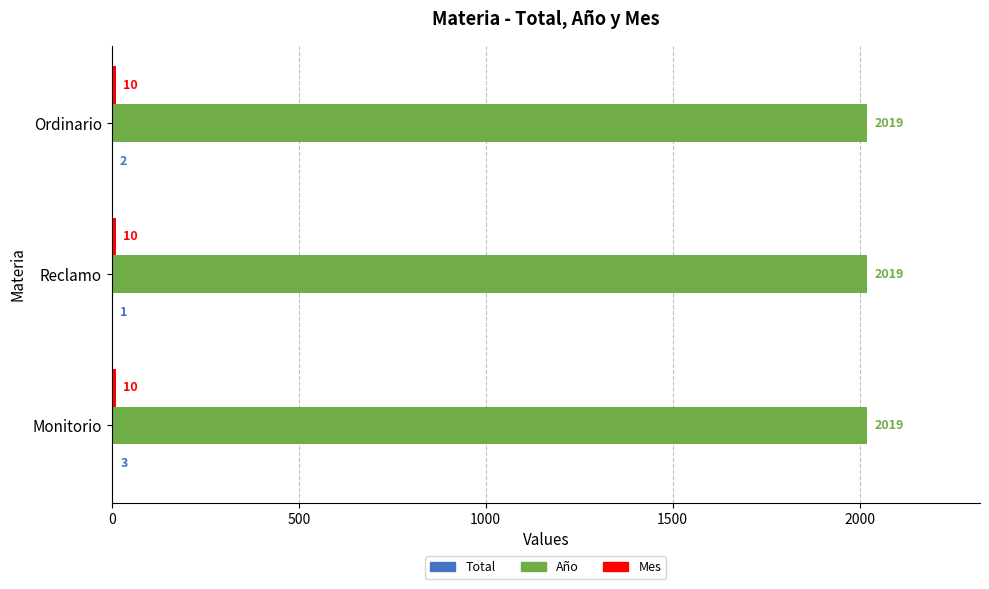

The value of Año at Monitorio is 719. True or false?

False